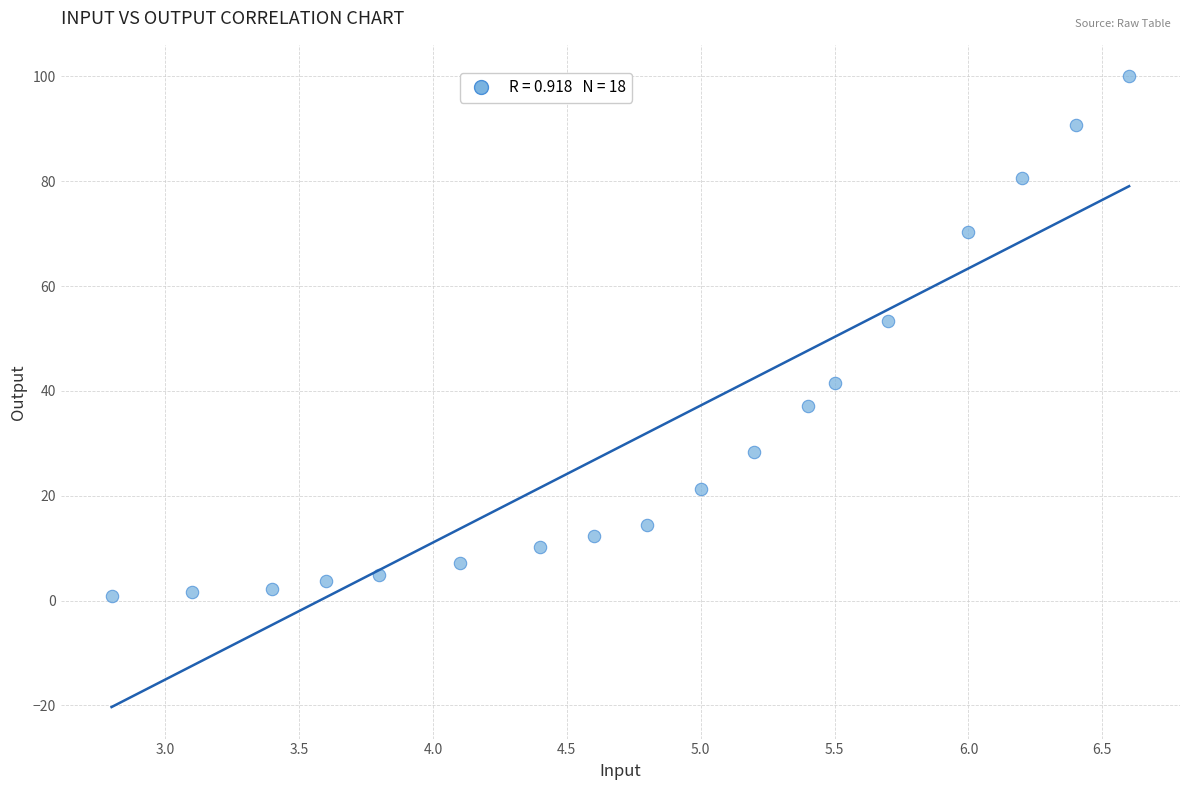

What is the range of X values (max minus min)?

3.8